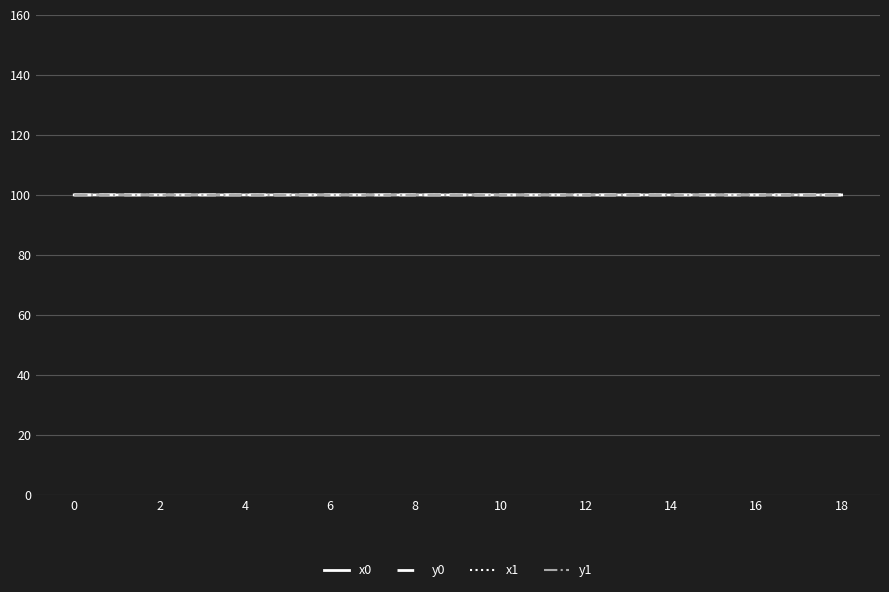

What is the lowest value of the x1 series?

100.0